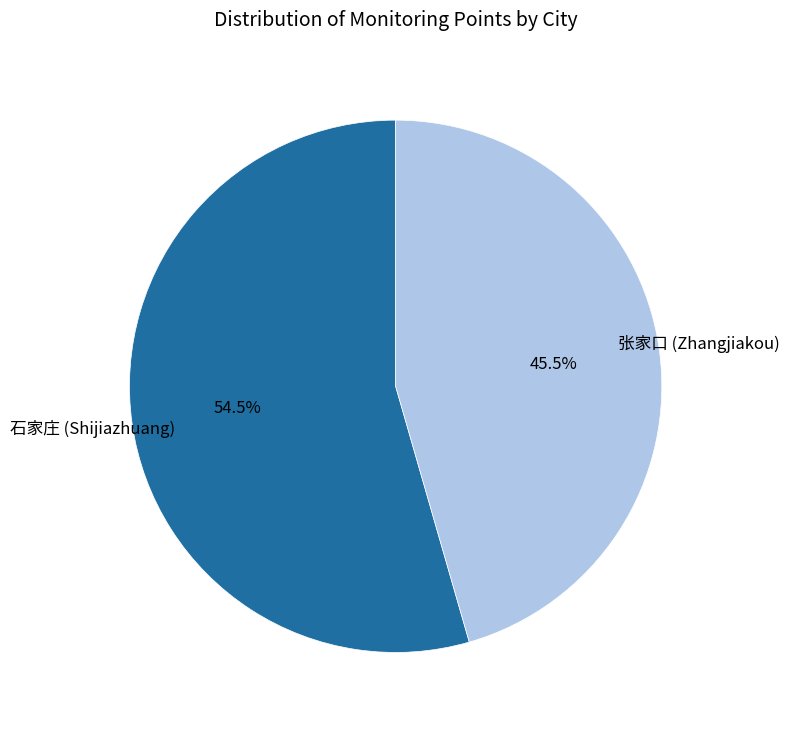

Is there any slice that represents more than half of the pie?

Yes